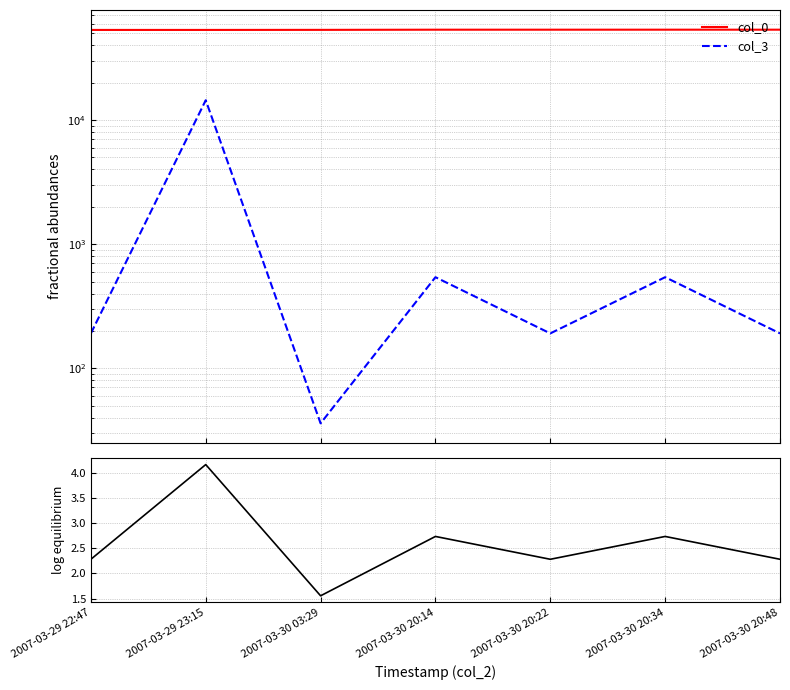

Where is the first local maximum for col_3?

2007-03-29 23:15